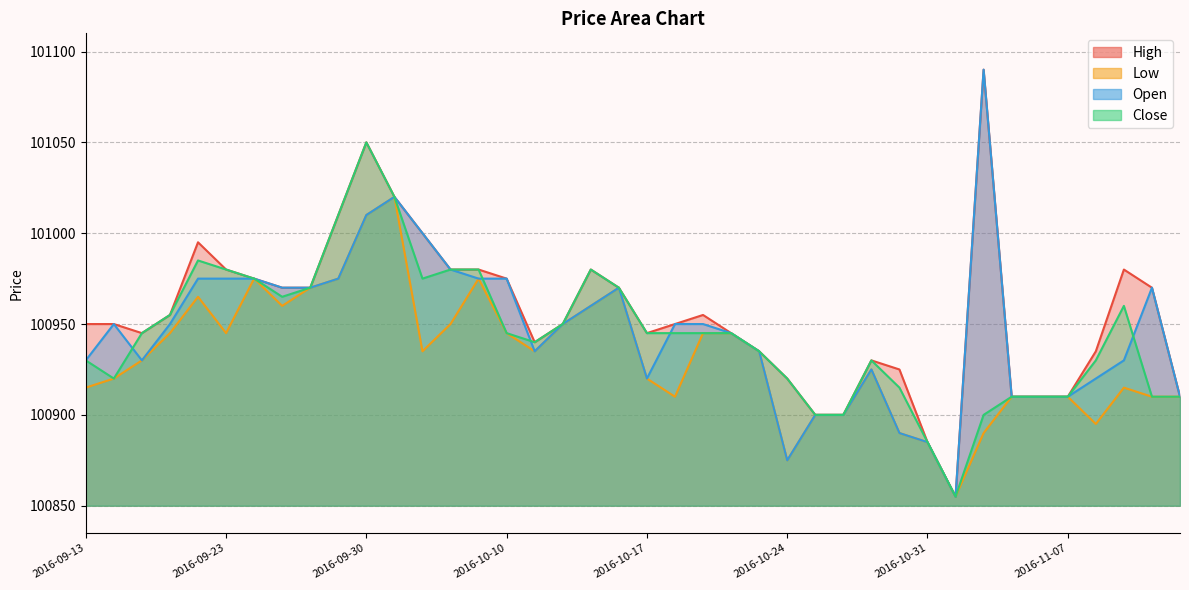

How many values in the Close series are below 100945?

18